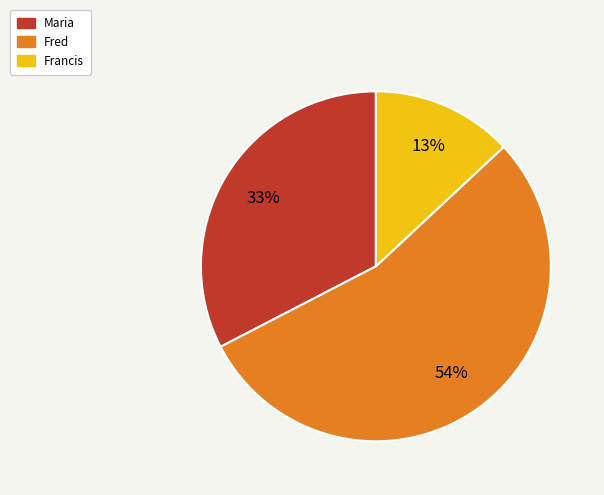

Between Fred and Maria, which is larger?

Fred